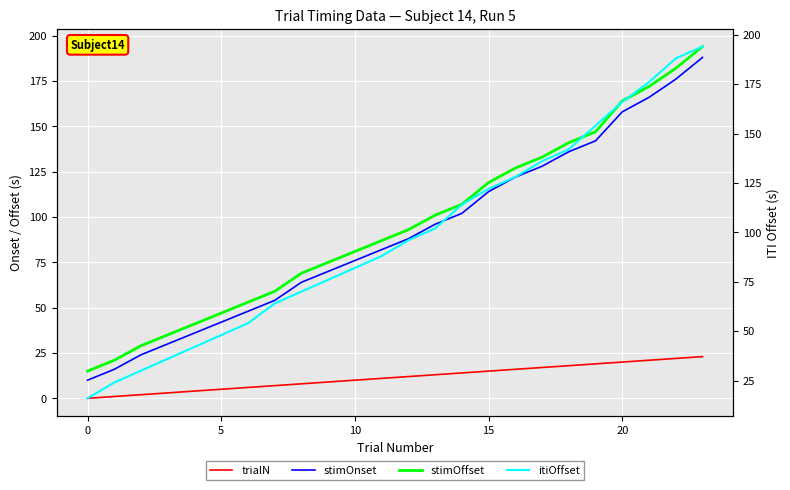

True or false: stimOnset has a value of 82 at 11.

True